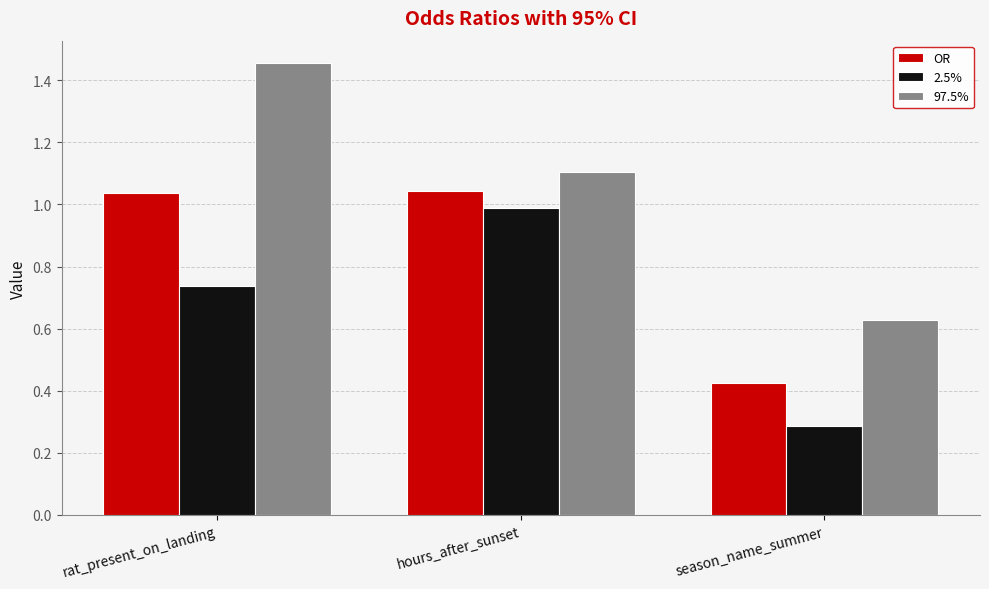

Where is 2.5% nearest to the value 0?

season_name_summer